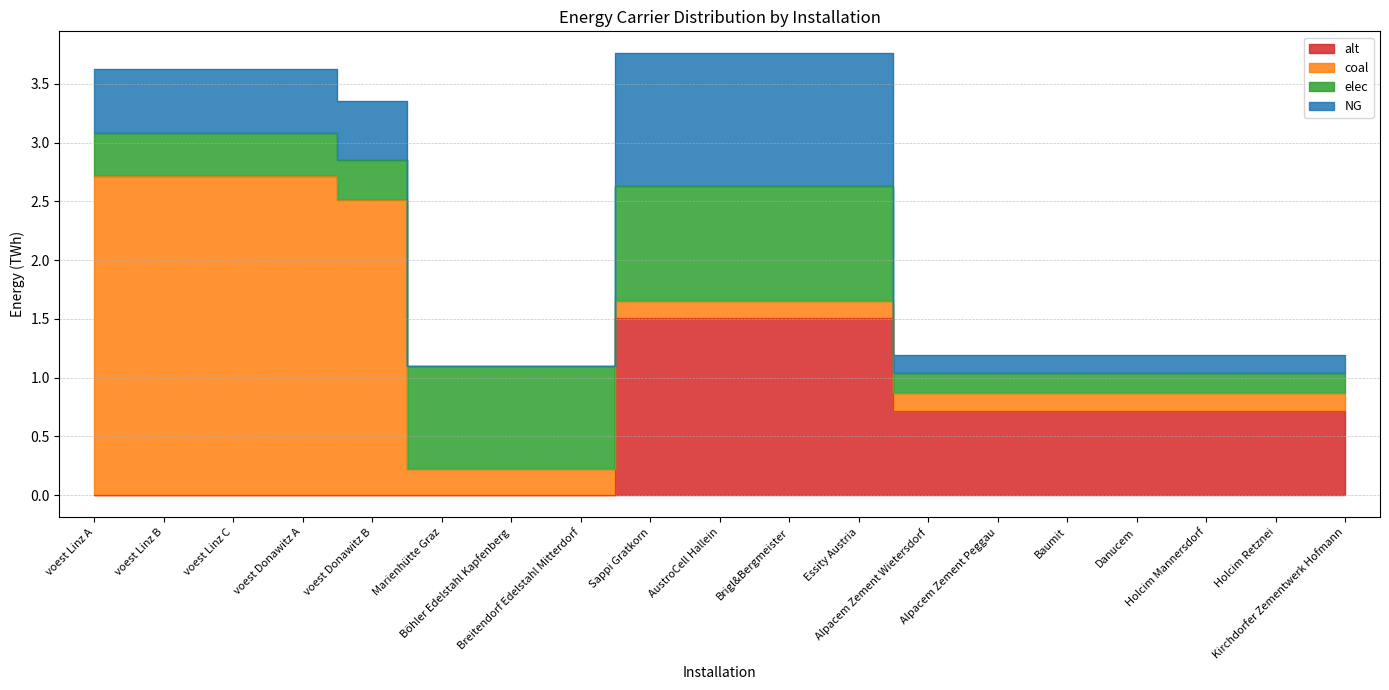

Reading left to right, list all the values displayed in this chart.

NG: voest Linz A=0.5	voest Linz B=0.5	voest Linz C=0.5	voest Donawitz A=0.5	voest Donawitz B=0.5	Marienhütte Graz=0.0	Böhler Edelstahl Kapfenberg=0.0	Breitendorf Edelstahl Mitterdorf=0.0	Sappi Gratkorn=1.1	AustroCell Hallein=1.1	Brigl&Bergmeister=1.1	Essity Austria=1.1	Alpacem Zement Wietersdorf=0.2	Alpacem Zement Peggau=0.2	Baumit=0.2	Danucem=0.2	Holcim Mannersdorf=0.2	Holcim Retznei=0.2	Kirchdorfer Zementwerk Hofmann=0.2
elec: voest Linz A=0.4	voest Linz B=0.4	voest Linz C=0.4	voest Donawitz A=0.4	voest Donawitz B=0.3	Marienhütte Graz=0.9	Böhler Edelstahl Kapfenberg=0.9	Breitendorf Edelstahl Mitterdorf=0.9	Sappi Gratkorn=1.0	AustroCell Hallein=1.0	Brigl&Bergmeister=1.0	Essity Austria=1.0	Alpacem Zement Wietersdorf=0.2	Alpacem Zement Peggau=0.2	Baumit=0.2	Danucem=0.2	Holcim Mannersdorf=0.2	Holcim Retznei=0.2	Kirchdorfer Zementwerk Hofmann=0.2
coal: voest Linz A=2.7	voest Linz B=2.7	voest Linz C=2.7	voest Donawitz A=2.7	voest Donawitz B=2.5	Marienhütte Graz=0.2	Böhler Edelstahl Kapfenberg=0.2	Breitendorf Edelstahl Mitterdorf=0.2	Sappi Gratkorn=0.2	AustroCell Hallein=0.2	Brigl&Bergmeister=0.2	Essity Austria=0.2	Alpacem Zement Wietersdorf=0.2	Alpacem Zement Peggau=0.2	Baumit=0.2	Danucem=0.2	Holcim Mannersdorf=0.2	Holcim Retznei=0.2	Kirchdorfer Zementwerk Hofmann=0.2
alt: voest Linz A=0.0	voest Linz B=0.0	voest Linz C=0.0	voest Donawitz A=0.0	voest Donawitz B=0.0	Marienhütte Graz=0.0	Böhler Edelstahl Kapfenberg=0.0	Breitendorf Edelstahl Mitterdorf=0.0	Sappi Gratkorn=1.5	AustroCell Hallein=1.5	Brigl&Bergmeister=1.5	Essity Austria=1.5	Alpacem Zement Wietersdorf=0.7	Alpacem Zement Peggau=0.7	Baumit=0.7	Danucem=0.7	Holcim Mannersdorf=0.7	Holcim Retznei=0.7	Kirchdorfer Zementwerk Hofmann=0.7